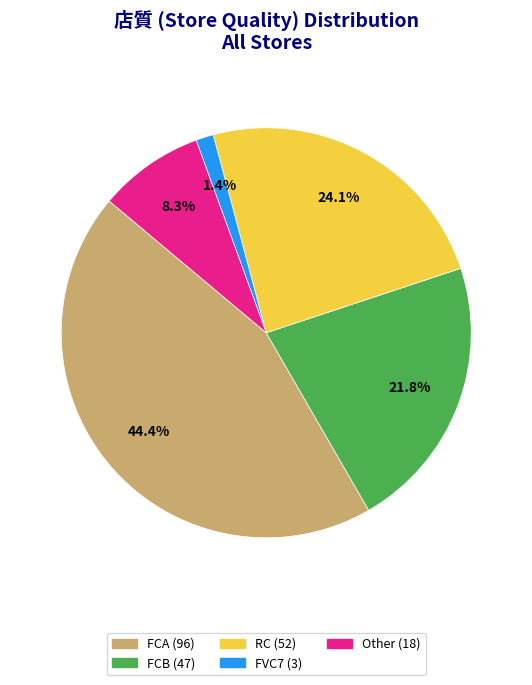

Count the number of slices in the pie.

5